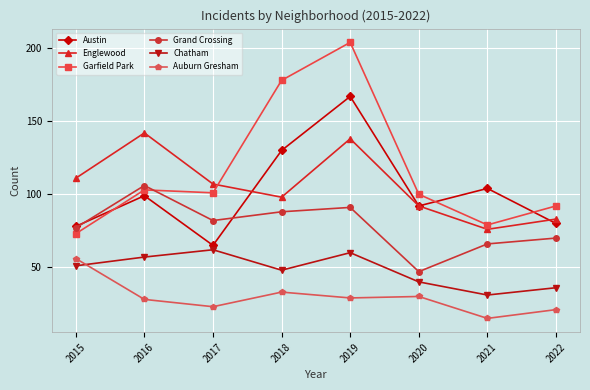

True or false: Austin and Auburn Gresham cross at least once.

False